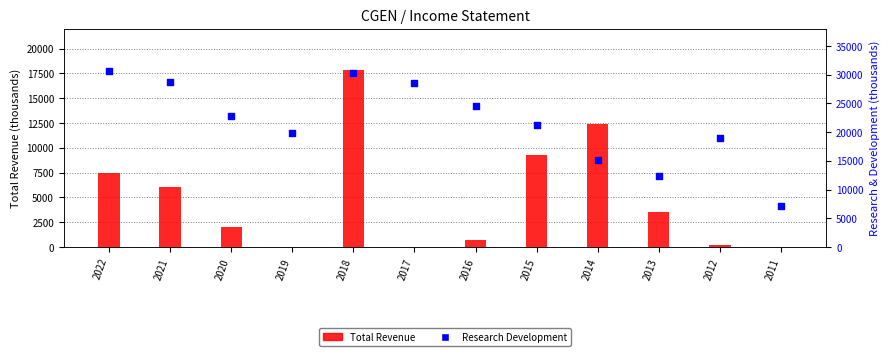

Which series contains the highest Y value?

Research Development